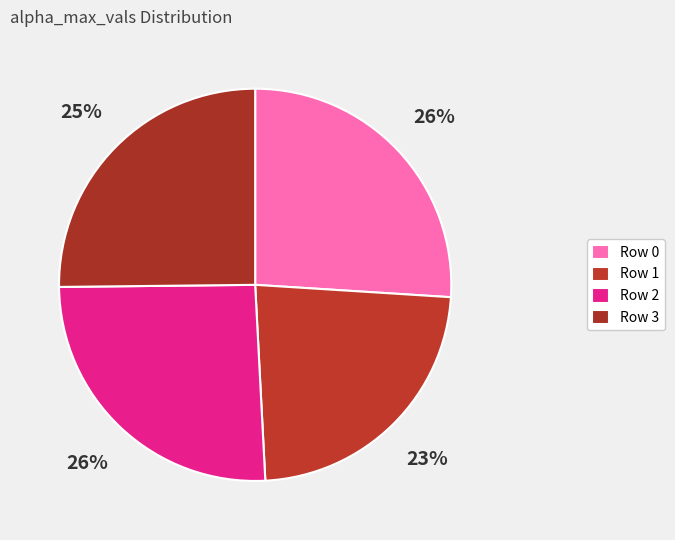

How many segments does this pie chart have?

4